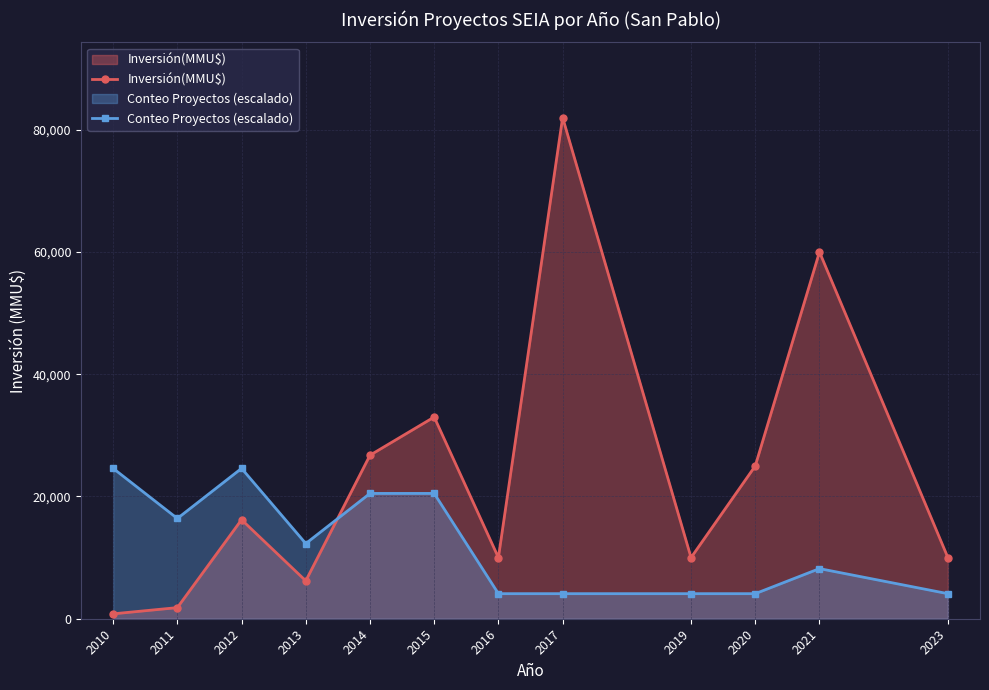

List the series in order of their peak value, highest first.

Inversión(MMU$), Conteo Proyectos (escalado)